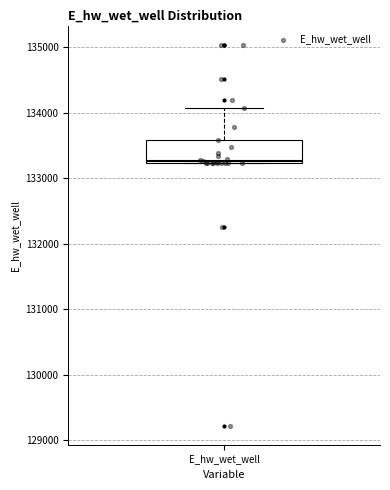

Transcribe this box plot: give where the median line is, the range the box spans, and where the two whiskers end, as read against the y-axis. The values are not printed on the chart, so give them approximately, as read against the axis.

median 133300, box 133200 to 133600, whiskers 133200 to 134100